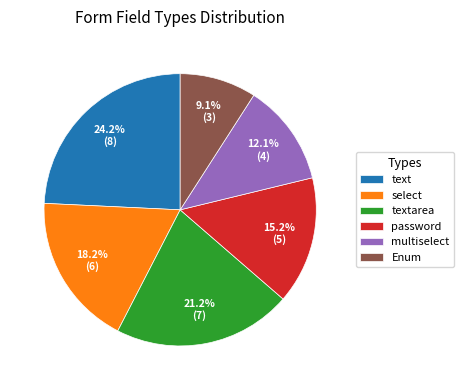

What percentage do multiselect and Enum together represent?

21.2%